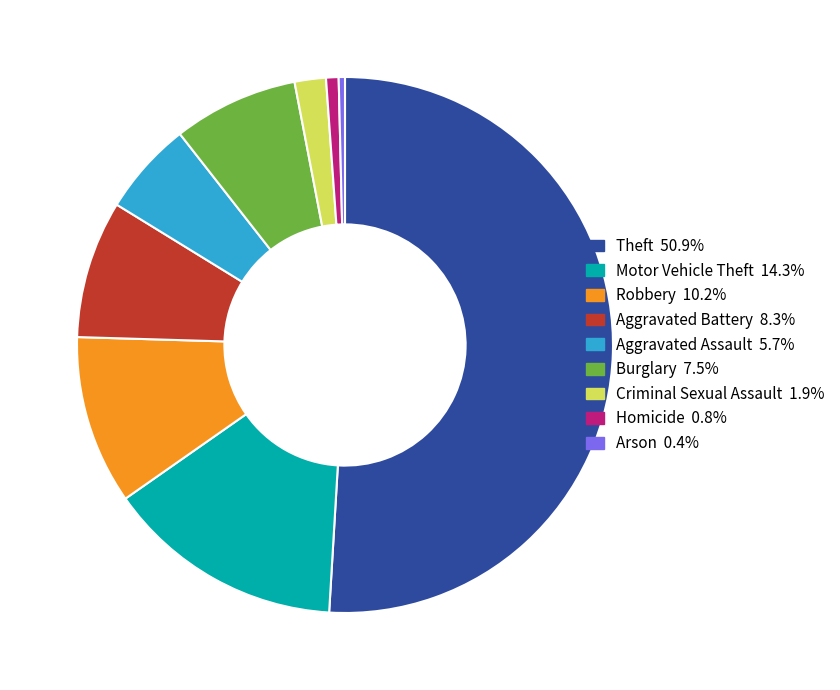

How many segments does this pie chart have?

9